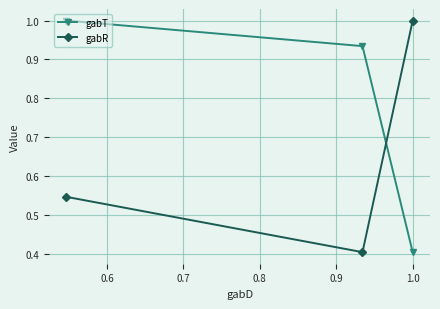

What is the difference between the maximum and minimum values in the gabT series?

0.6